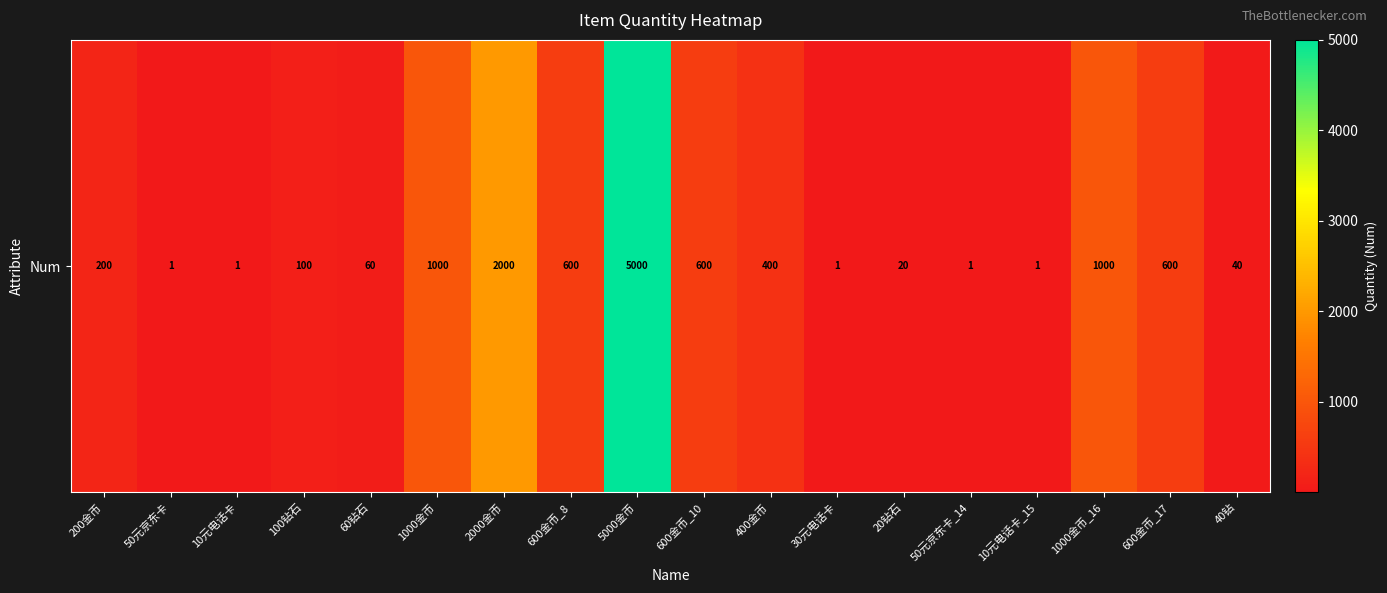

Approximately how many times larger is the value at 1000金币_16 compared to 40钻?

25.0